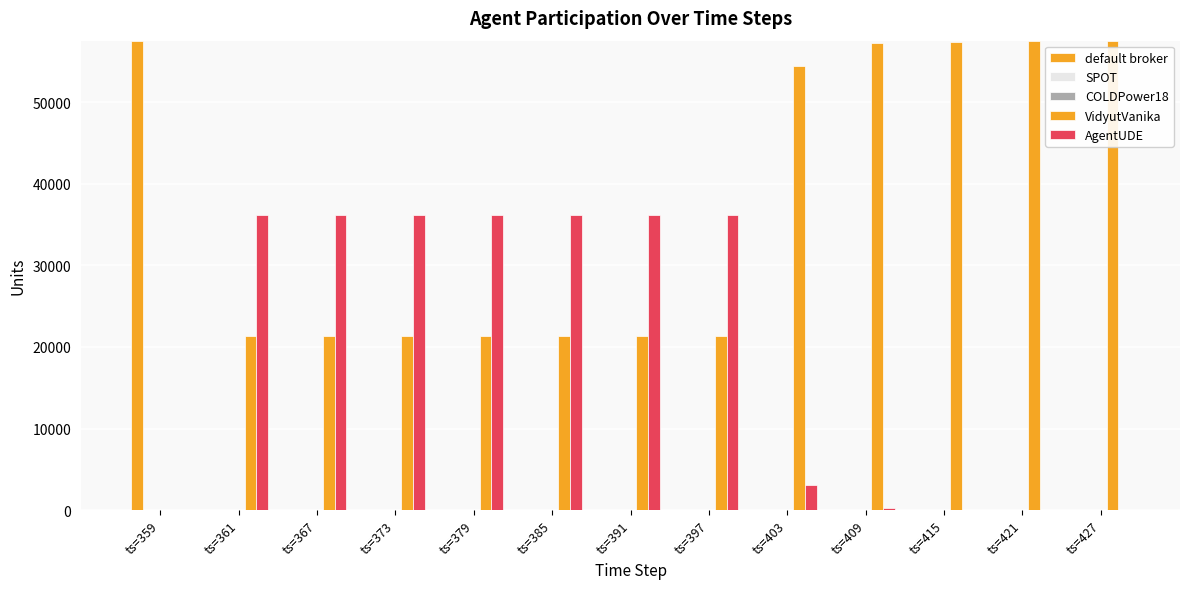

How many categories are shown in the chart?

13